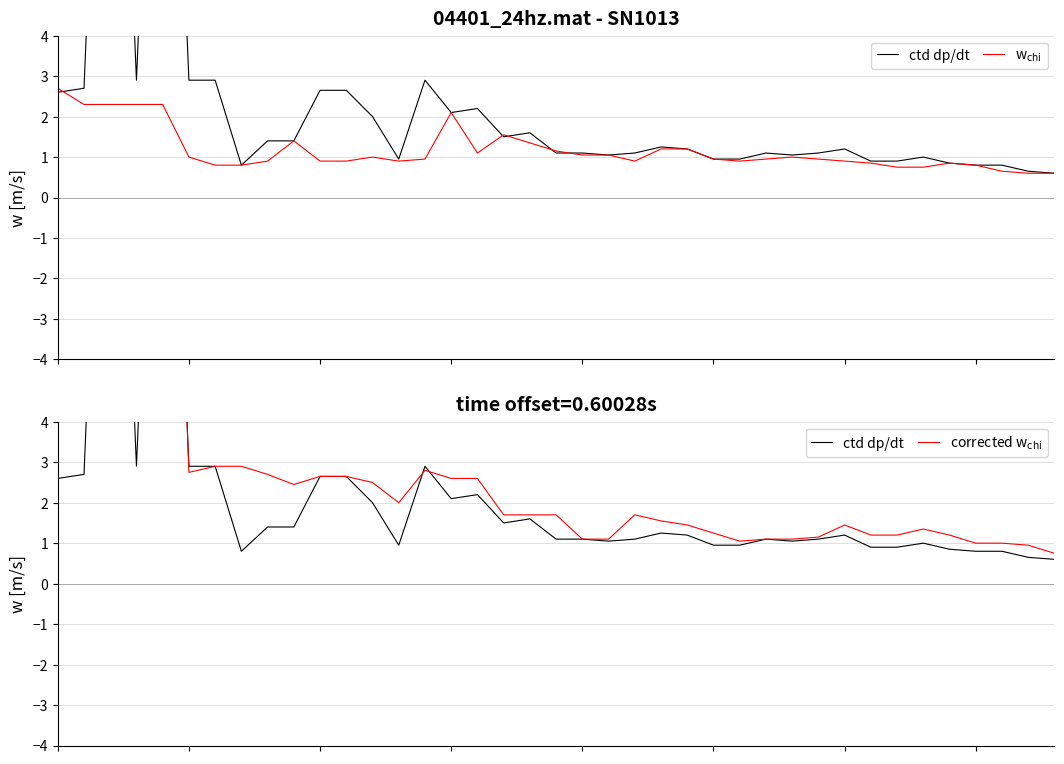

Rank the categories by w$_{\rm chi}$ value from lowest to highest.

37, 38, 36, 32, 33, 6, 7, 35, 31, 34, 8, 10, 11, 13, 22, 26, 30, 14, 25, 27, 29, 5, 12, 28, 20, 21, 16, 19, 23, 24, 18, 9, 17, 15, 1, 2, 3, 4, 0